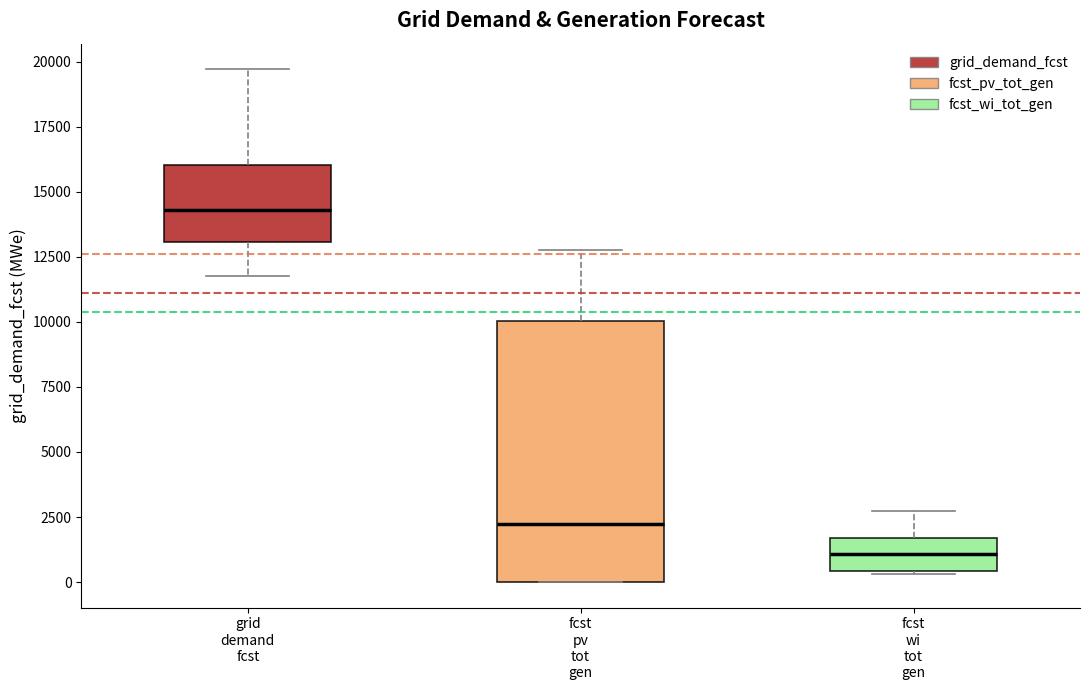

Which box has the highest median line?

grid demand fcst